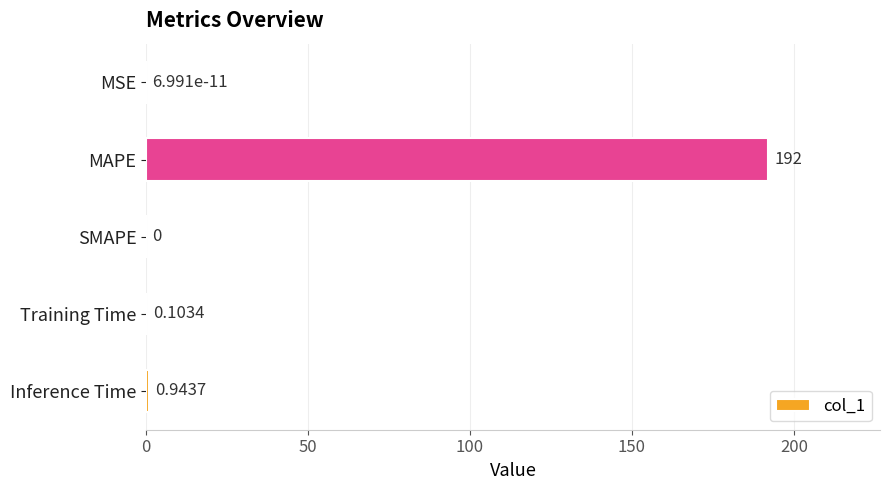

At which label is the value closest to 96?

Inference Time